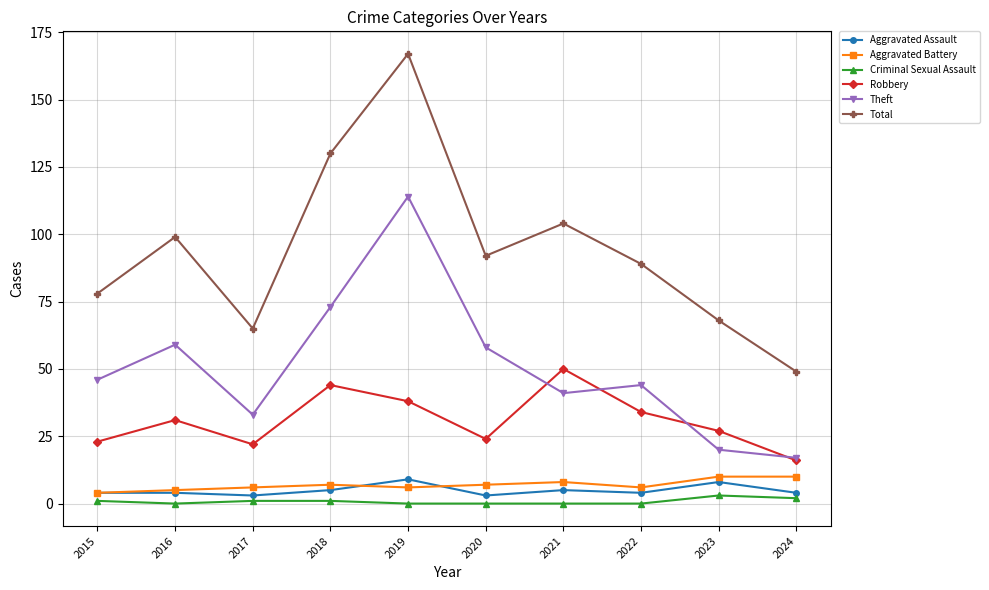

At which category is the sum across all series the highest?

2019